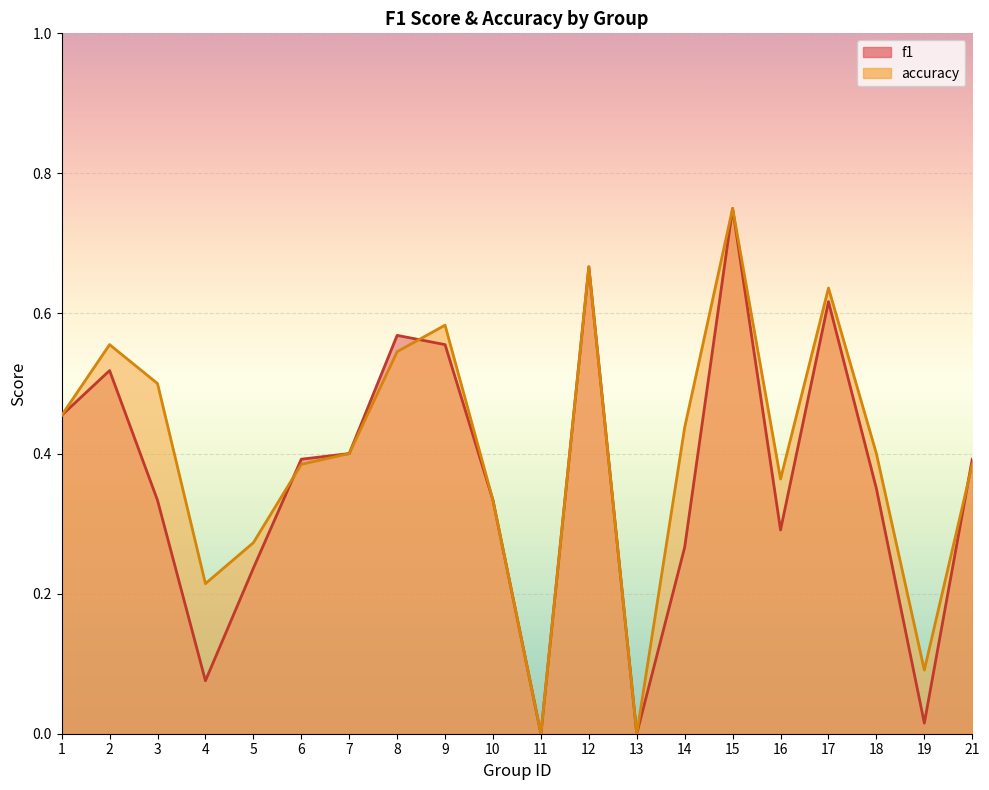

Where is the first local minimum for f1?

4